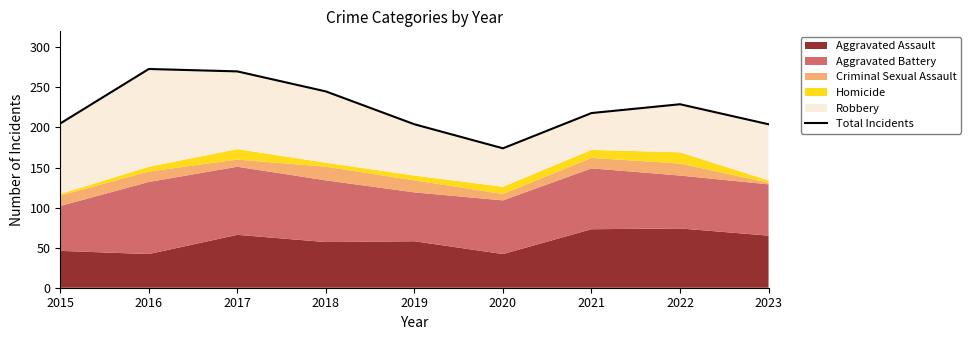

How many values exceed 218?

4